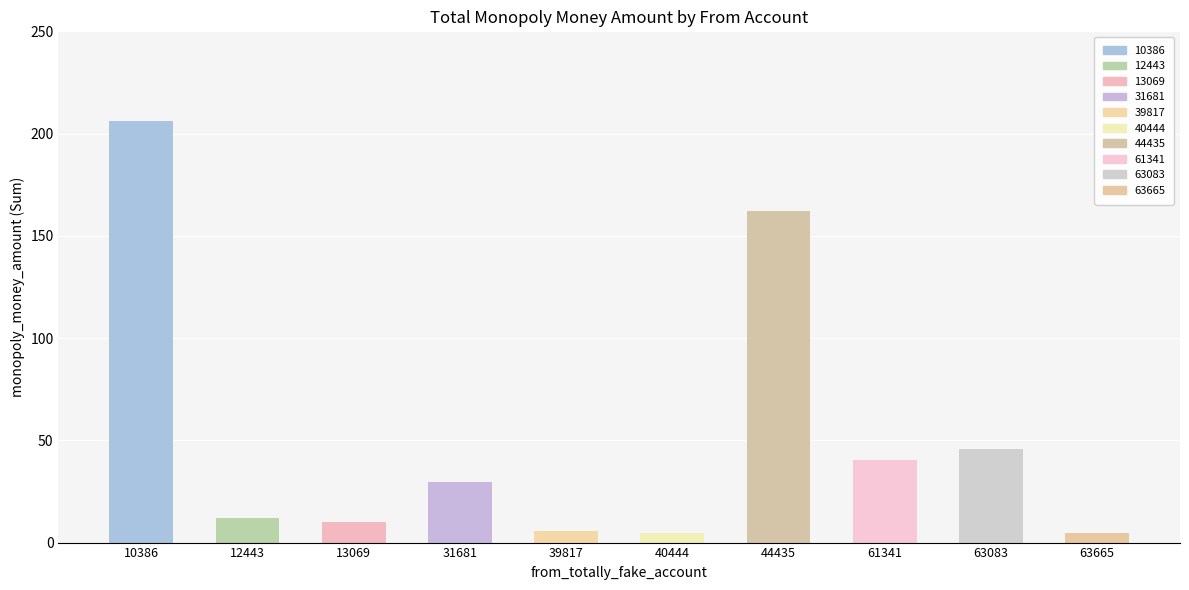

What is the change in value from 12443 to 44435?

+150.1